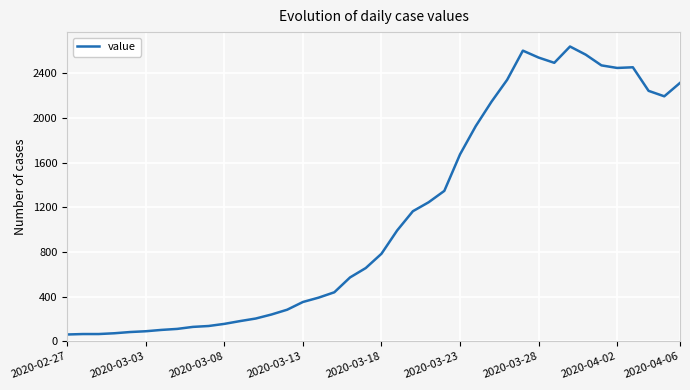

What is the difference between the maximum and minimum values?

2579